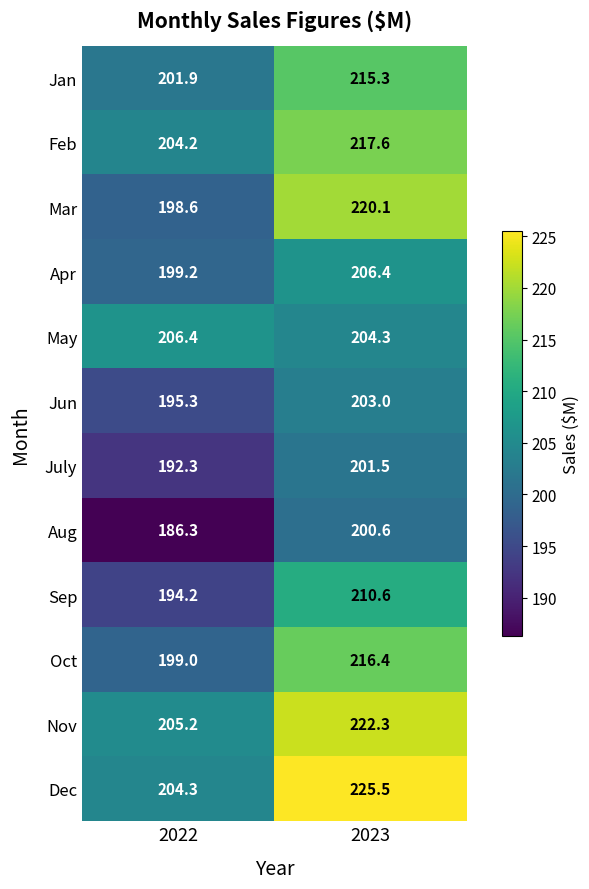

At which label is Dec closest to 214?

2022